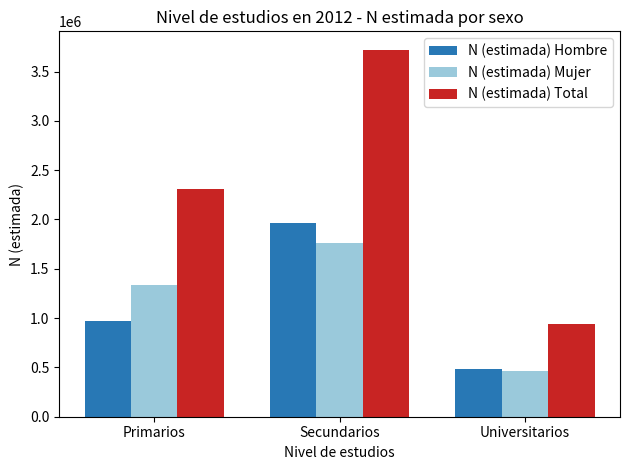

How many data points in N (estimada) Mujer are less than 1337797?

1